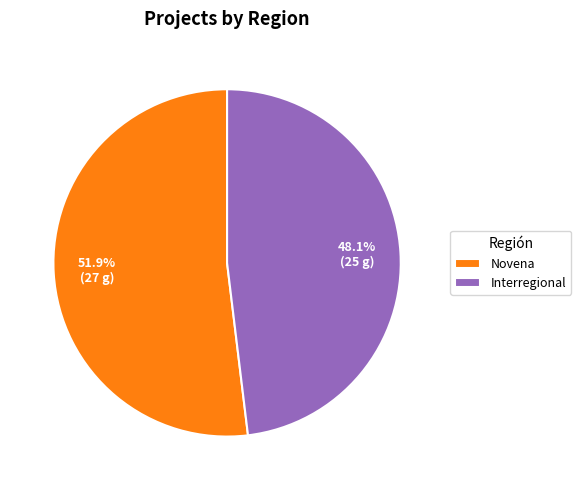

What is the ratio of the value at Novena to the value at Interregional?

1.1